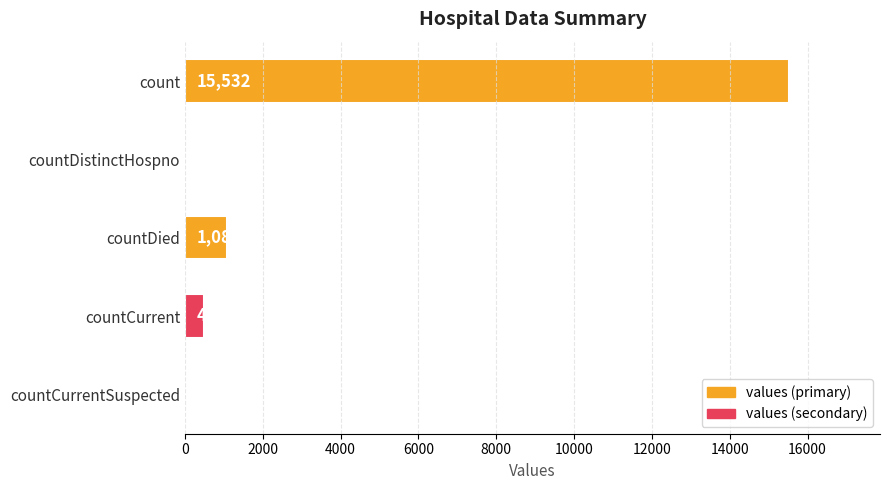

What is the change in value from count to countDied?

-14449